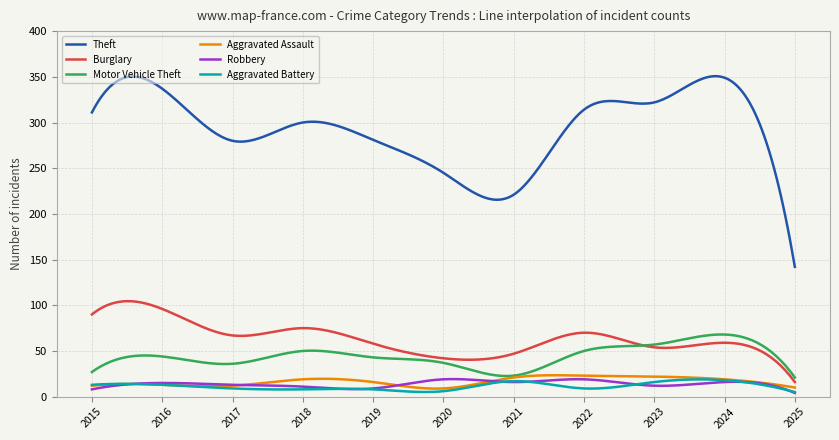

At how many categories does at least one series exceed 118?

300